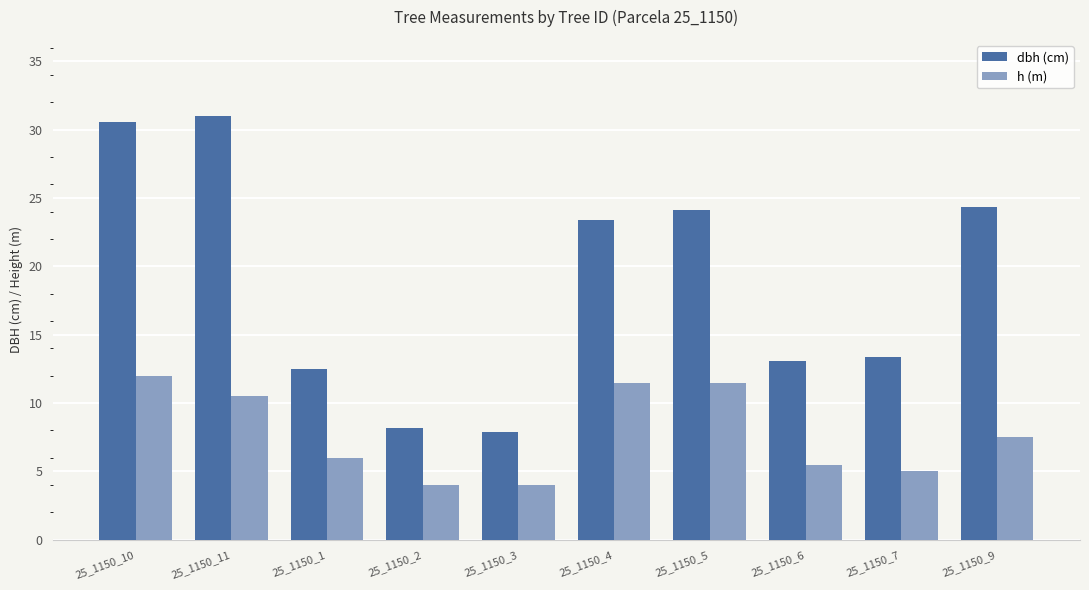

How many categories are shown in the chart?

10